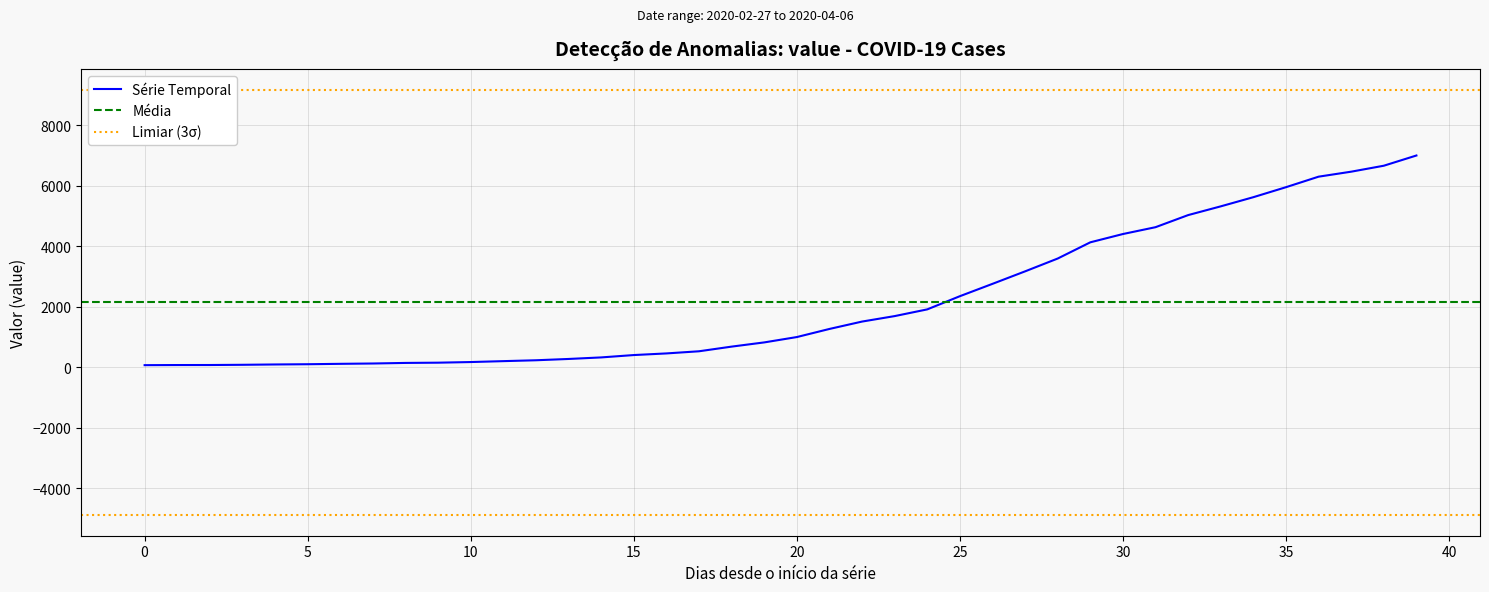

Reading right to left, transcribe all the data shown in this chart.

6995	6657	6460	6295	5947	5617	5314	5025	4625	4399	4125	3589	3165	2752	2344	1908	1686	1505	1261	993	816	677	523	452	398	320	269	226	197	167	146	138	119	108	95	87	76	69	68	64